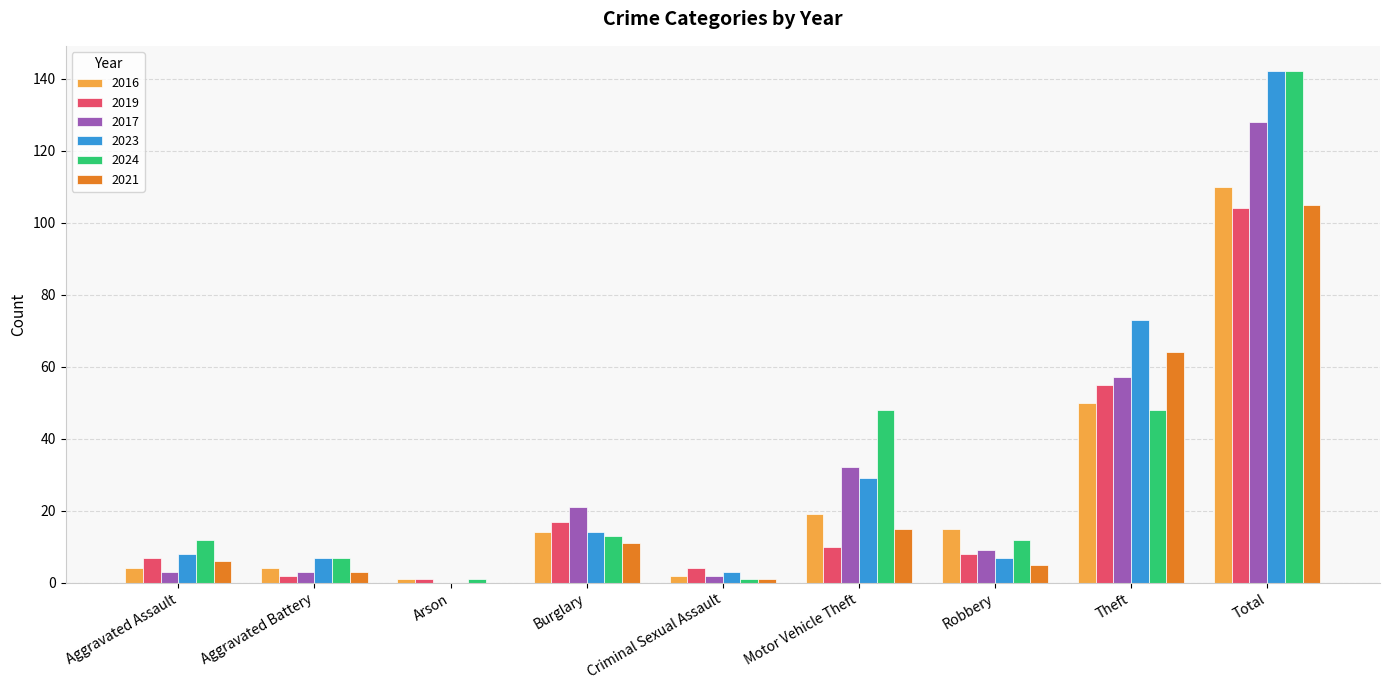

What are all the series names shown in the legend?

2016, 2019, 2017, 2023, 2024, 2021